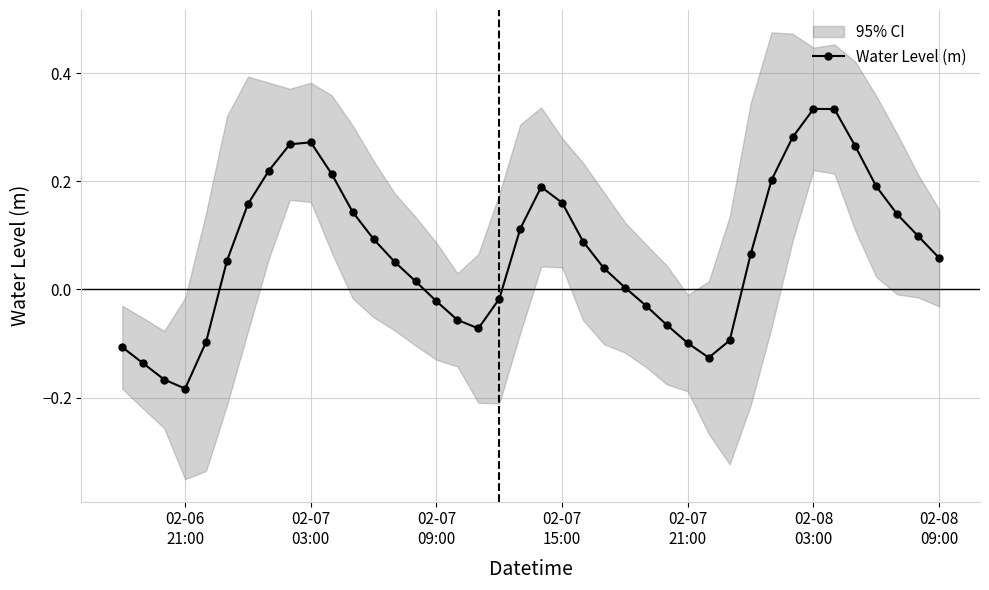

How many interior local valleys does the Water Level (m) series have?

3